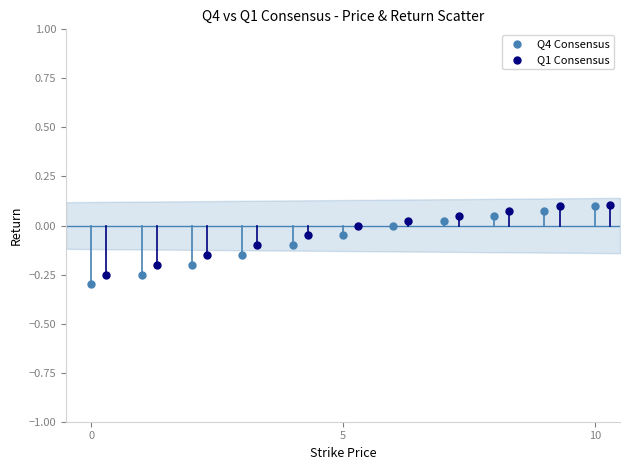

Which series has the largest Y range (max minus min)?

Q4 Consensus